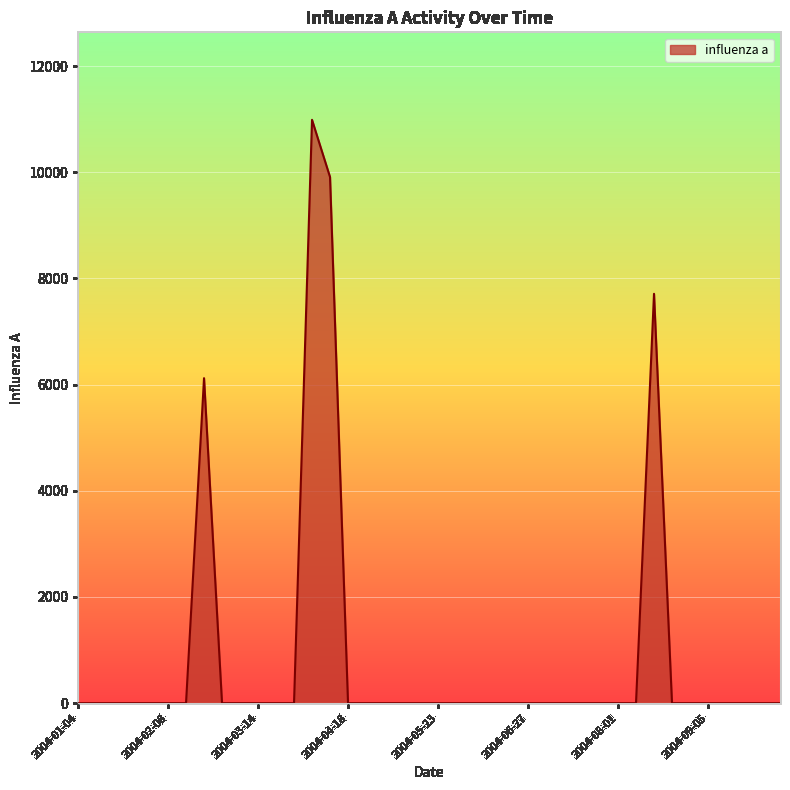

What is the greatest value displayed?

10986.6